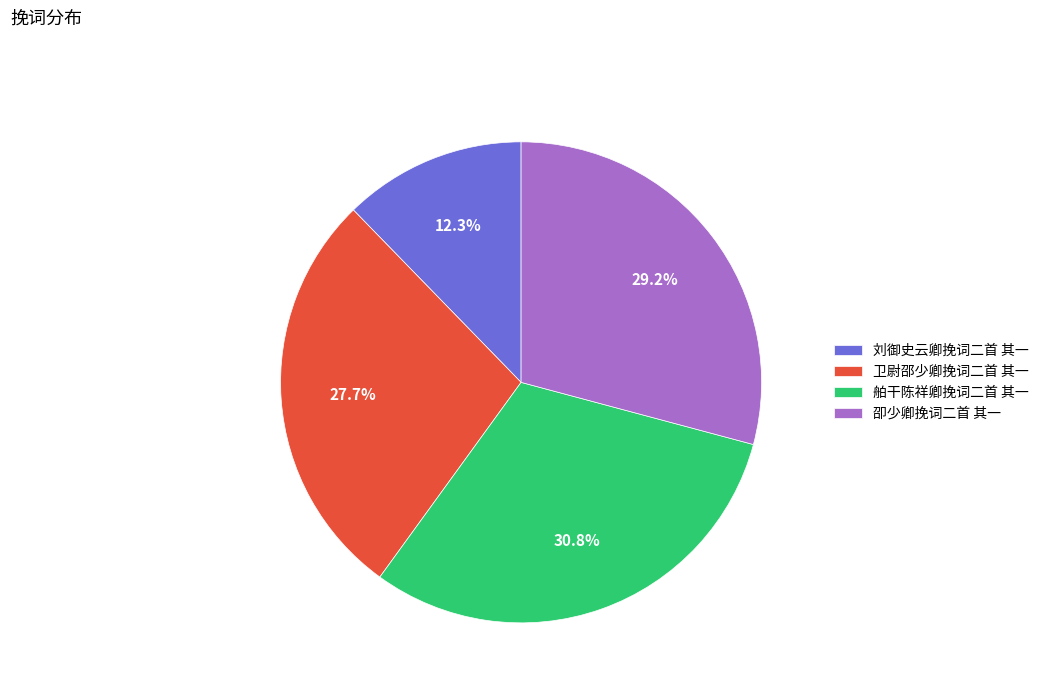

To the nearest percent, what is the average slice percentage?

25%